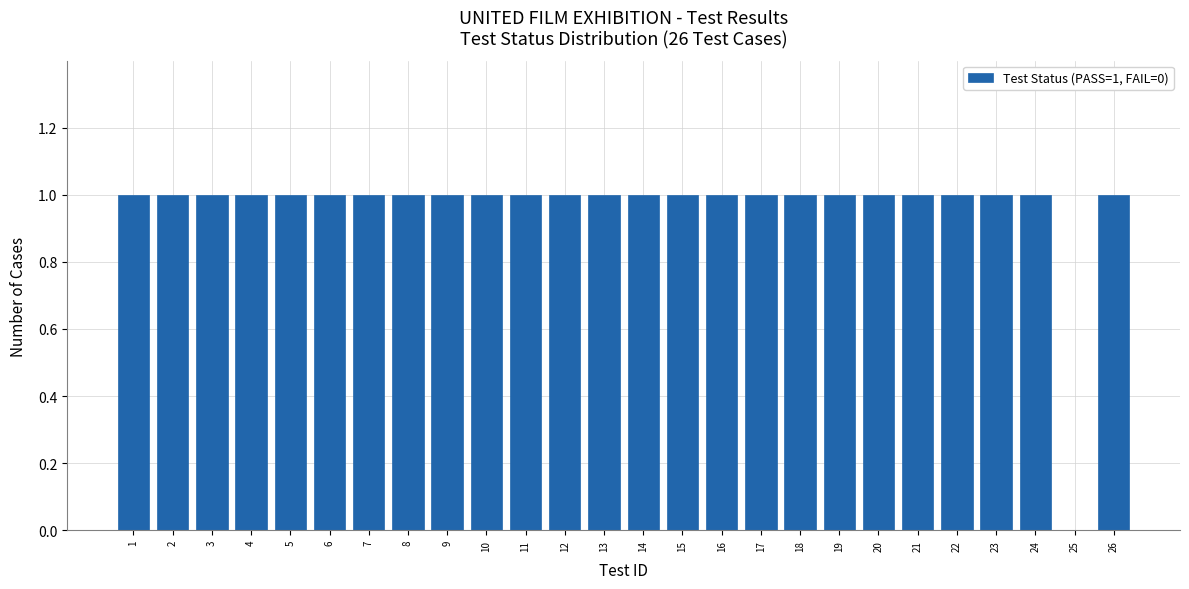

Reading right to left, what are all the values shown in this chart?

26=1	25=0	24=1	23=1	22=1	21=1	20=1	19=1	18=1	17=1	16=1	15=1	14=1	13=1	12=1	11=1	10=1	9=1	8=1	7=1	6=1	5=1	4=1	3=1	2=1	1=1